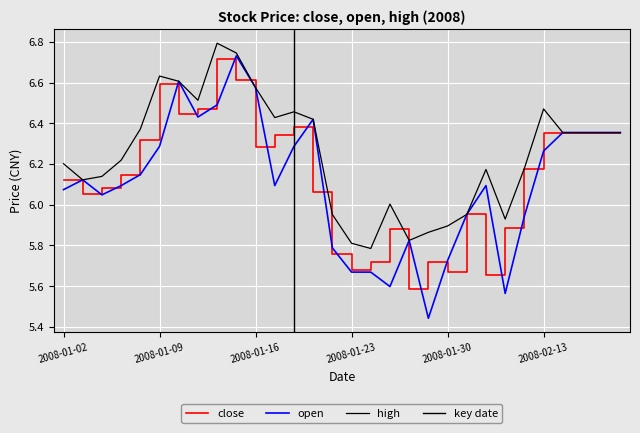

Reading right to left, transcribe all the data shown in this chart.

close: 2008-02-19=6.4	2008-02-18=6.4	2008-02-15=6.4	2008-02-14=6.4	2008-02-13=6.4	2008-02-05=6.2	2008-02-04=5.9	2008-02-01=5.7	2008-01-31=6.0	2008-01-30=5.7	2008-01-29=5.7	2008-01-28=5.6	2008-01-25=5.9	2008-01-24=5.7	2008-01-23=5.7	2008-01-22=5.8	2008-01-21=6.1	2008-01-18=6.4	2008-01-17=6.3	2008-01-16=6.3	2008-01-15=6.6	2008-01-14=6.7	2008-01-11=6.5	2008-01-10=6.4	2008-01-09=6.6	2008-01-08=6.3	2008-01-07=6.1	2008-01-04=6.1	2008-01-03=6.1	2008-01-02=6.1
open: 2008-02-19=6.4	2008-02-18=6.4	2008-02-15=6.4	2008-02-14=6.4	2008-02-13=6.3	2008-02-05=5.9	2008-02-04=5.6	2008-02-01=6.1	2008-01-31=6.0	2008-01-30=5.7	2008-01-29=5.4	2008-01-28=5.8	2008-01-25=5.6	2008-01-24=5.7	2008-01-23=5.7	2008-01-22=5.8	2008-01-21=6.4	2008-01-18=6.3	2008-01-17=6.1	2008-01-16=6.6	2008-01-15=6.7	2008-01-14=6.5	2008-01-11=6.4	2008-01-10=6.6	2008-01-09=6.3	2008-01-08=6.1	2008-01-07=6.1	2008-01-04=6.0	2008-01-03=6.1	2008-01-02=6.1
high: 2008-02-19=6.4	2008-02-18=6.4	2008-02-15=6.4	2008-02-14=6.4	2008-02-13=6.5	2008-02-05=6.2	2008-02-04=5.9	2008-02-01=6.2	2008-01-31=6.0	2008-01-30=5.9	2008-01-29=5.9	2008-01-28=5.8	2008-01-25=6.0	2008-01-24=5.8	2008-01-23=5.8	2008-01-22=6.0	2008-01-21=6.4	2008-01-18=6.5	2008-01-17=6.4	2008-01-16=6.6	2008-01-15=6.7	2008-01-14=6.8	2008-01-11=6.5	2008-01-10=6.6	2008-01-09=6.6	2008-01-08=6.4	2008-01-07=6.2	2008-01-04=6.1	2008-01-03=6.1	2008-01-02=6.2